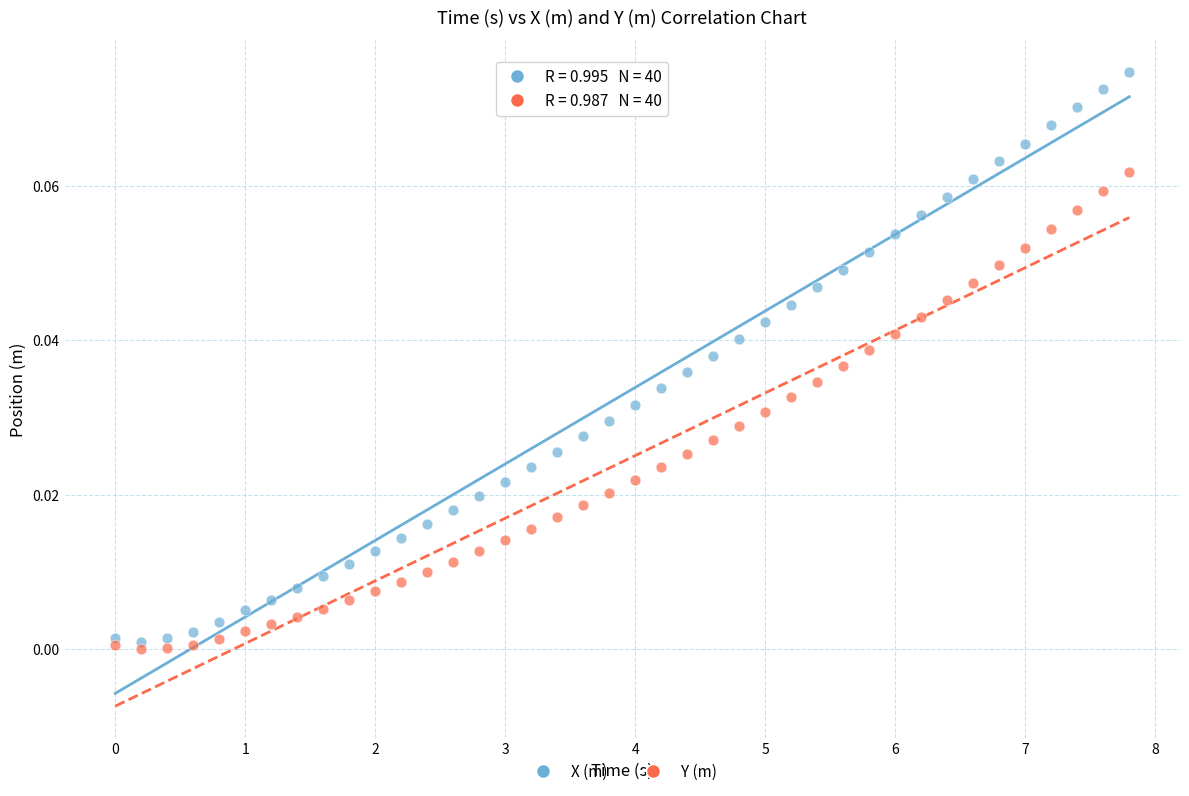

What are all the series names shown in the legend?

X (m), Y (m)